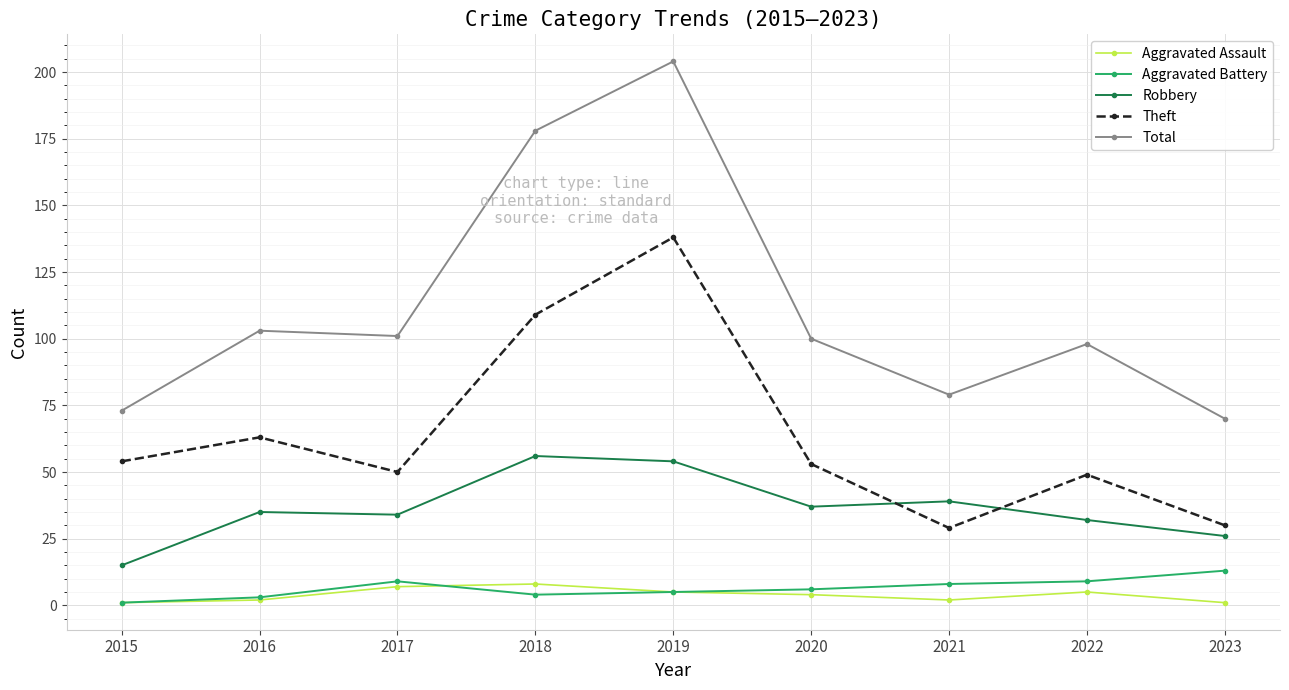

Is it true that Theft equals 50 at 2023?

False